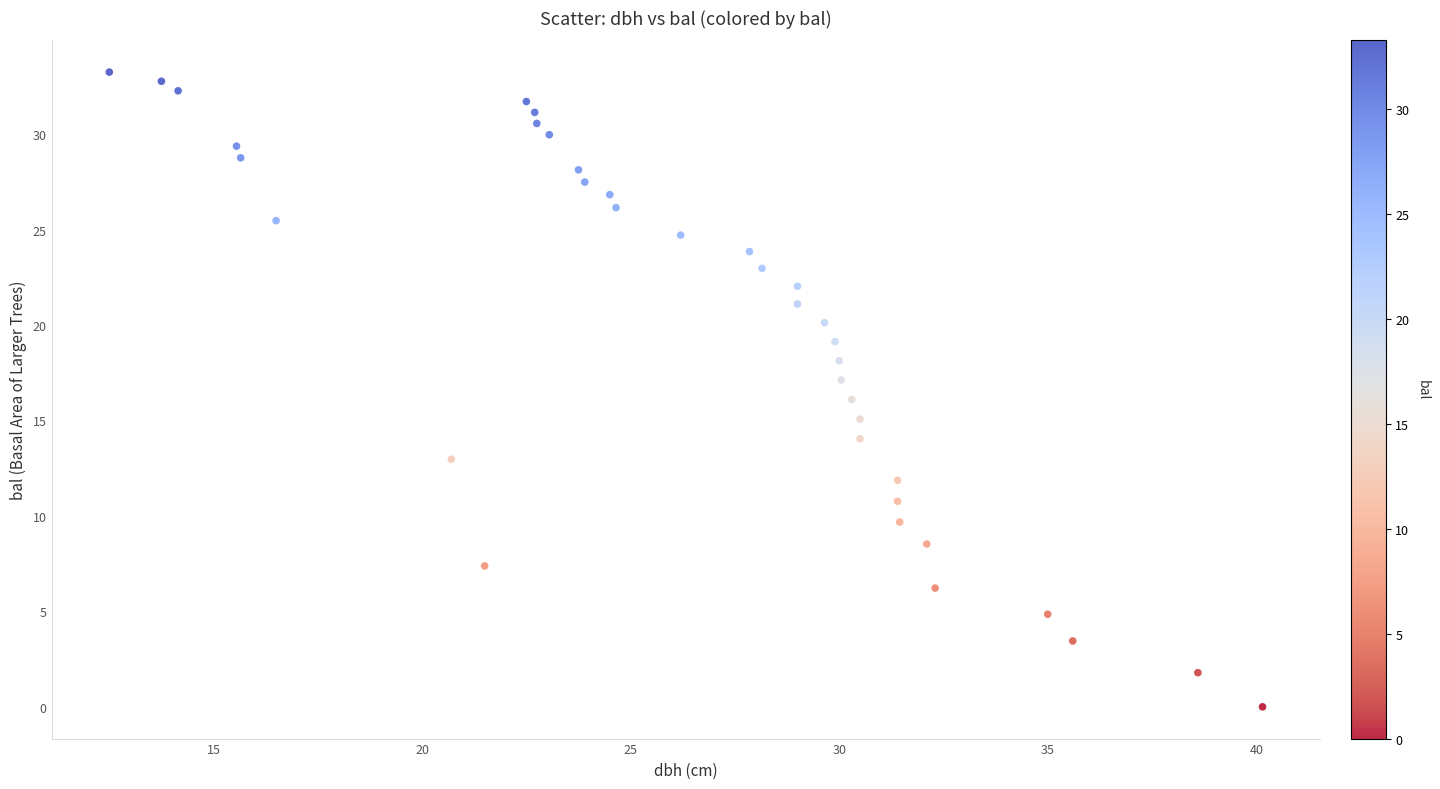

What is the range of X values (max minus min)?

27.6